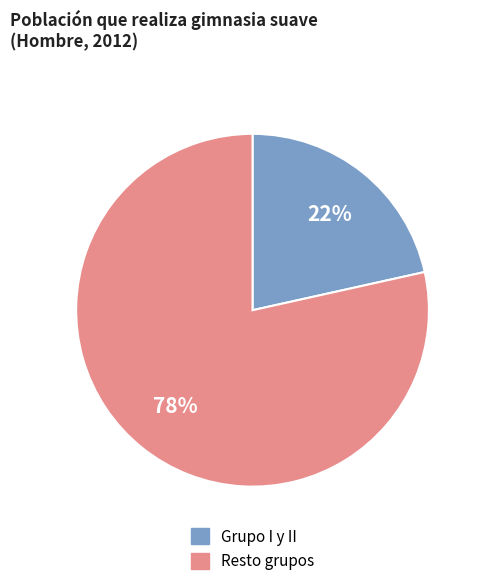

Does any single category account for the majority?

Yes